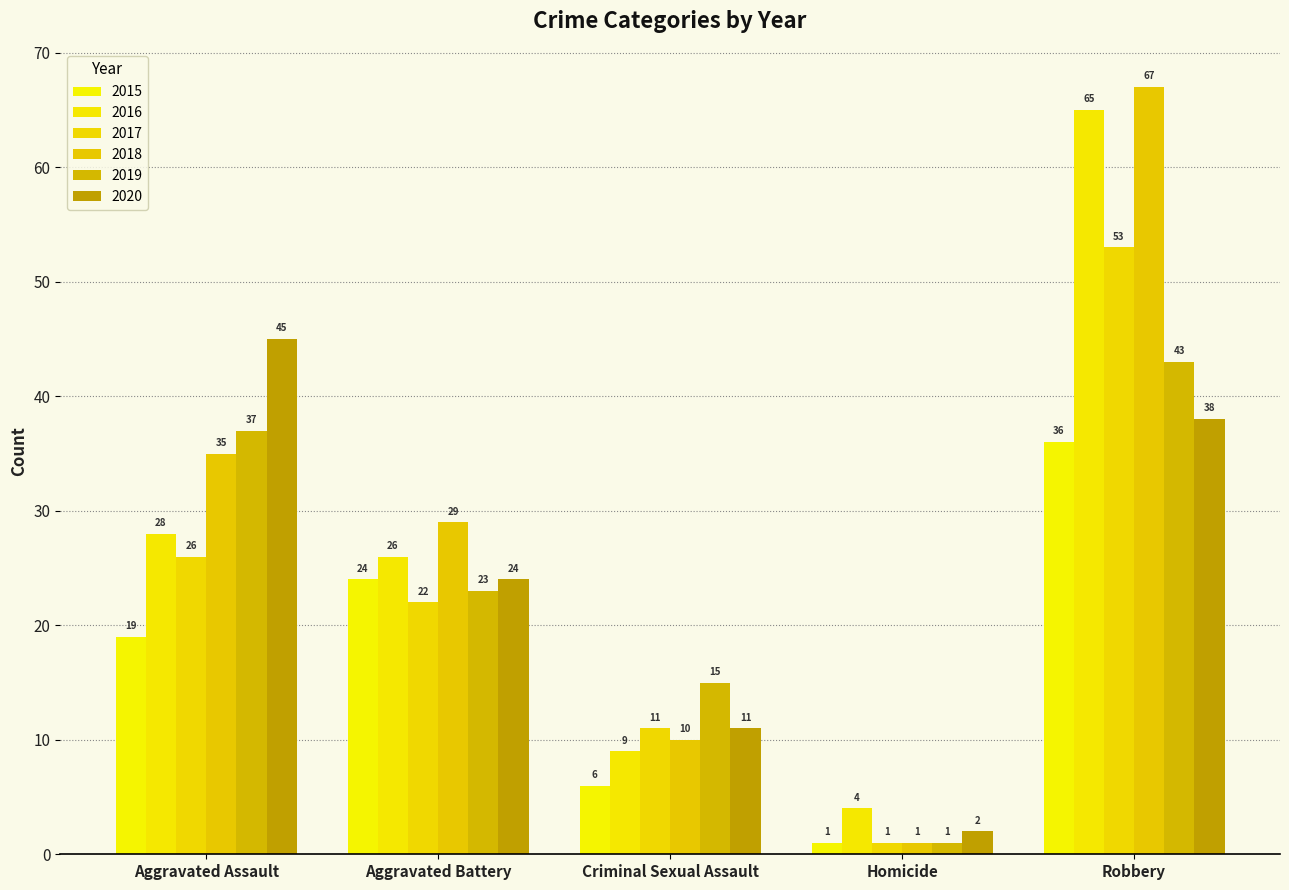

True or false: 2020 has a value of 45 at Aggravated Assault.

True